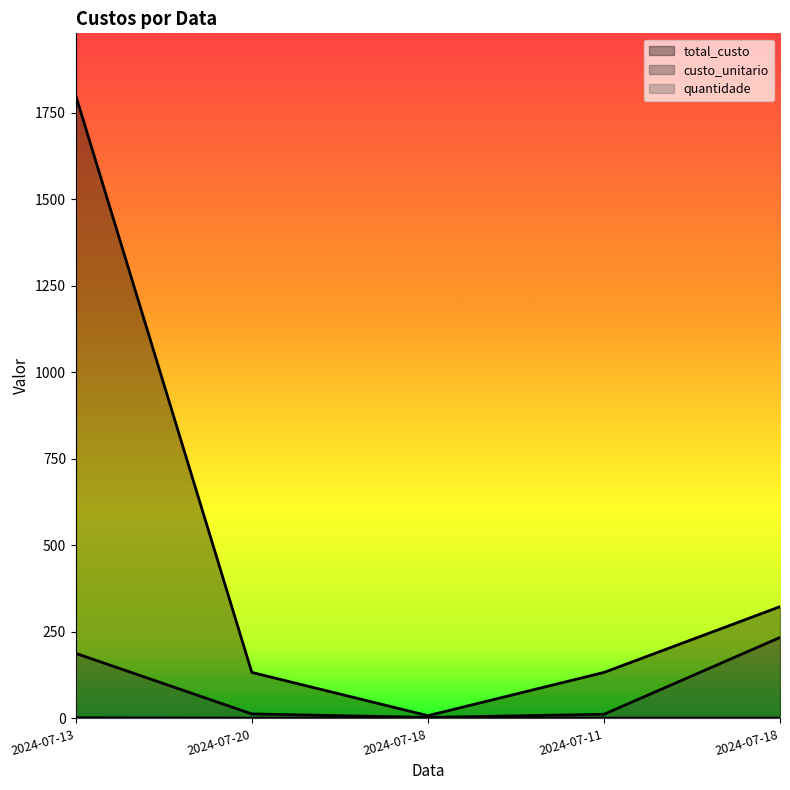

At which category is the sum across all series the highest?

2024-07-13